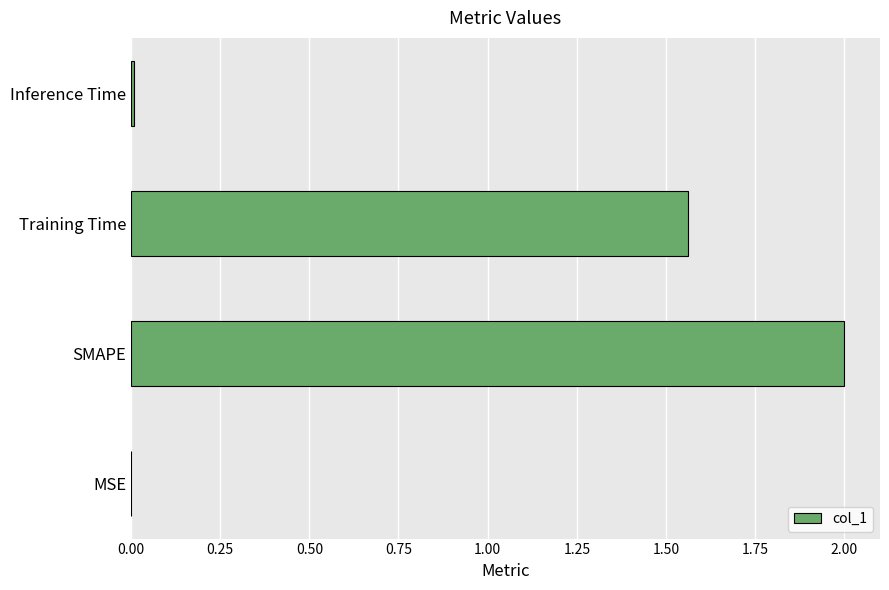

Between SMAPE and Inference Time, which is larger?

SMAPE